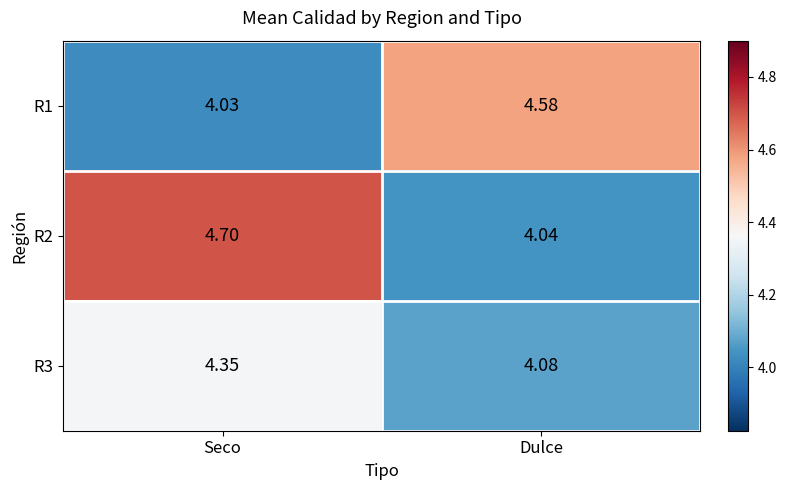

At which category does the chart reach its peak across all series?

Seco